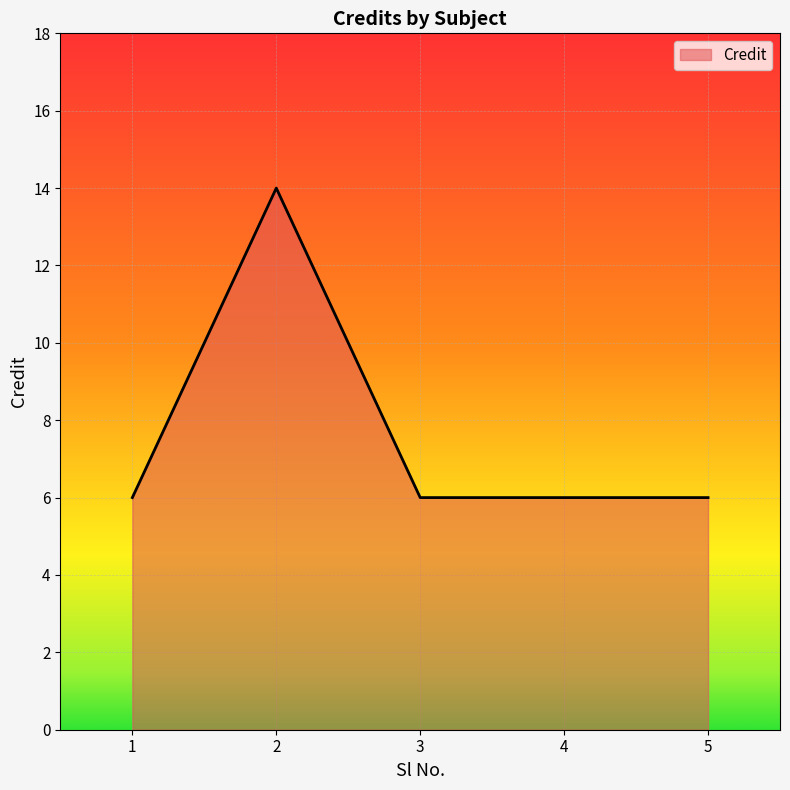

Reading left to right, list all the values displayed in this chart.

1=6	2=14	3=6	4=6	5=6